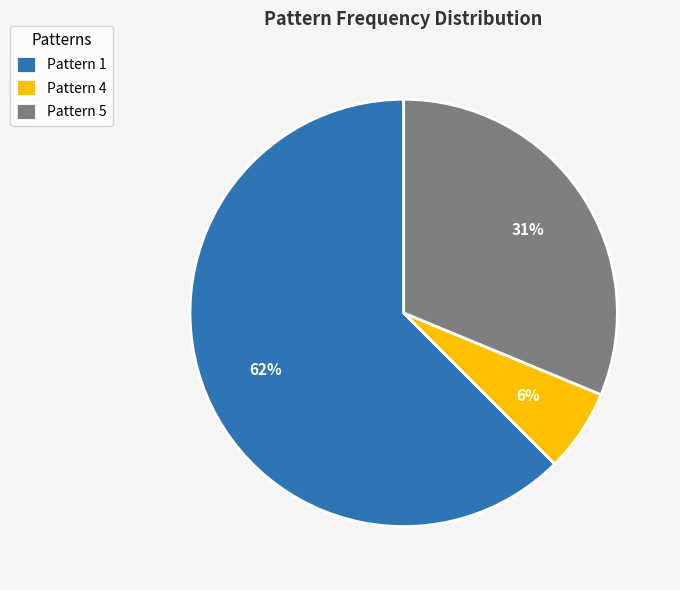

How many segments does this pie chart have?

3